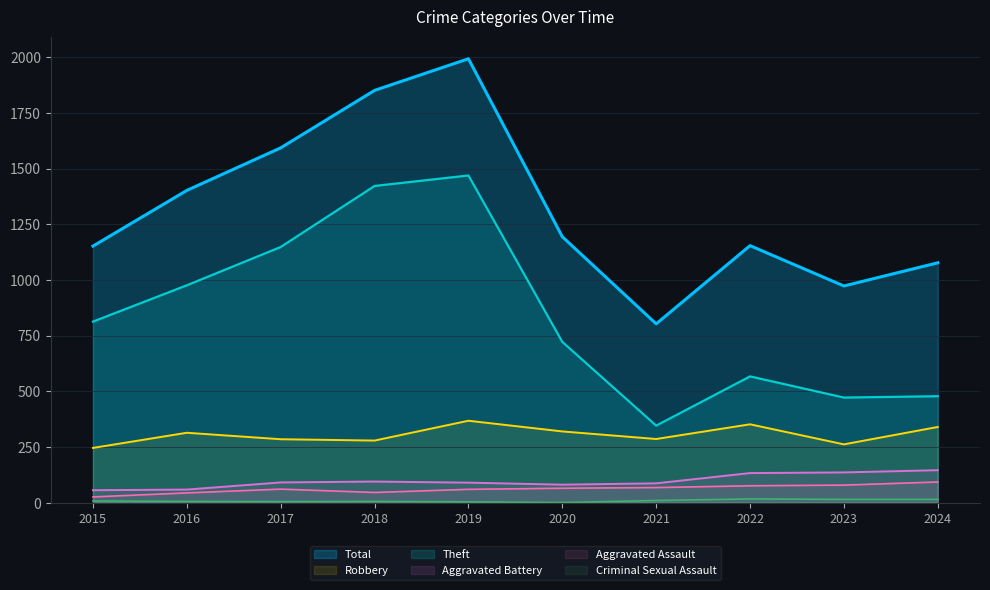

At how many categories does at least one series exceed 253?

10